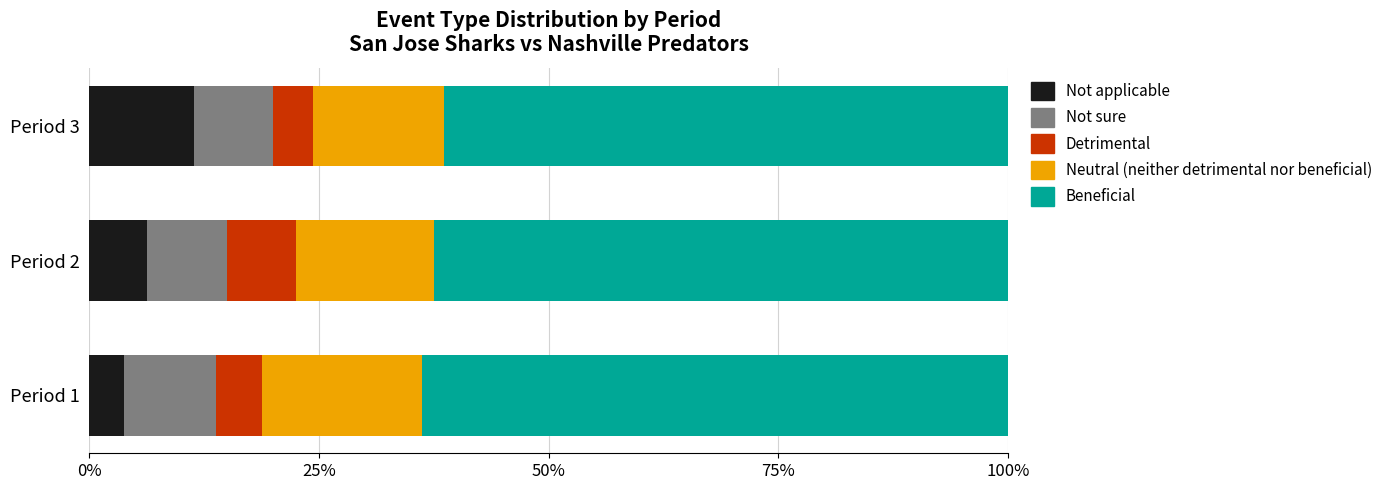

What is the difference between the maximum and minimum values in the Not applicable series?

7.7